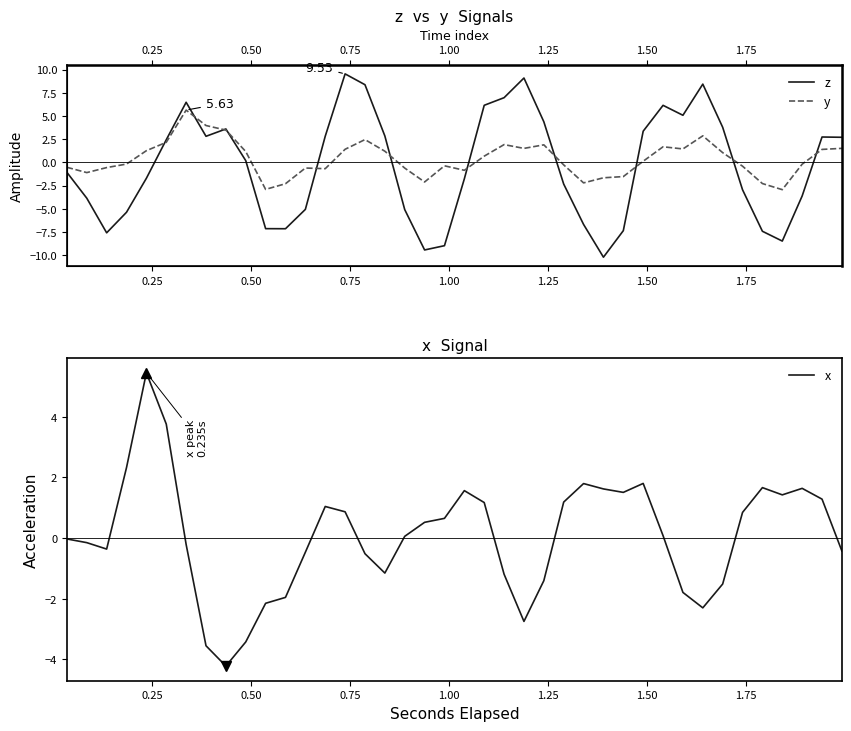

What is the lowest value of the x series?

-4.2